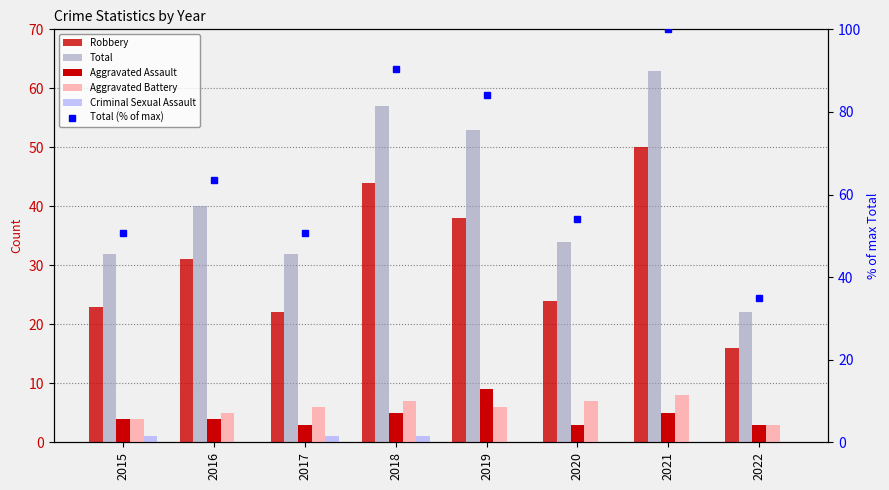

Reading left to right, list all the values displayed in this chart.

Robbery: 2015=23.0	2016=31.0	2017=22.0	2018=44.0	2019=38.0	2020=24.0	2021=50.0	2022=16.0
Total: 2015=32.0	2016=40.0	2017=32.0	2018=57.0	2019=53.0	2020=34.0	2021=63.0	2022=22.0
Aggravated Assault: 2015=4.0	2016=4.0	2017=3.0	2018=5.0	2019=9.0	2020=3.0	2021=5.0	2022=3.0
Aggravated Battery: 2015=4.0	2016=5.0	2017=6.0	2018=7.0	2019=6.0	2020=7.0	2021=8.0	2022=3.0
Criminal Sexual Assault: 2015=1.0	2016=0.0	2017=1.0	2018=1.0	2019=0.0	2020=0.0	2021=0.0	2022=0.0
Total (% of max): 2015=50.8	2016=63.5	2017=50.8	2018=90.5	2019=84.1	2020=54.0	2021=100.0	2022=34.9